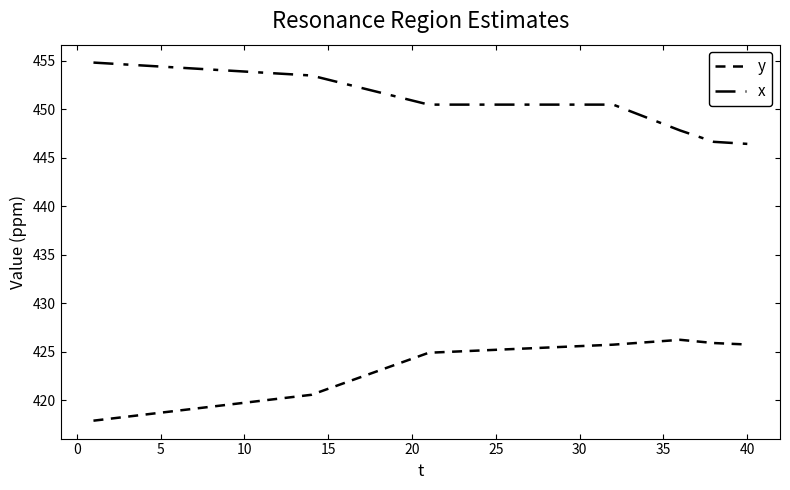

Reading left to right, extract all data points from this chart.

y: 417.9	418.1	418.3	418.5	418.7	418.9	419.1	419.3	419.5	419.7	419.9	420.2	420.4	420.6	421.2	421.8	422.4	423.0	423.7	424.3	424.9	425.0	425.0	425.1	425.2	425.3	425.4	425.4	425.5	425.6	425.7	425.7	425.9	426.0	426.1	426.2	426.1	425.9	425.8	425.7
x: 454.8	454.7	454.6	454.5	454.4	454.3	454.2	454.1	454.0	453.9	453.8	453.7	453.6	453.5	453.0	452.6	452.2	451.8	451.3	450.9	450.5	450.5	450.5	450.5	450.5	450.5	450.5	450.5	450.5	450.5	450.5	450.5	449.8	449.1	448.5	447.8	447.2	446.6	446.5	446.4